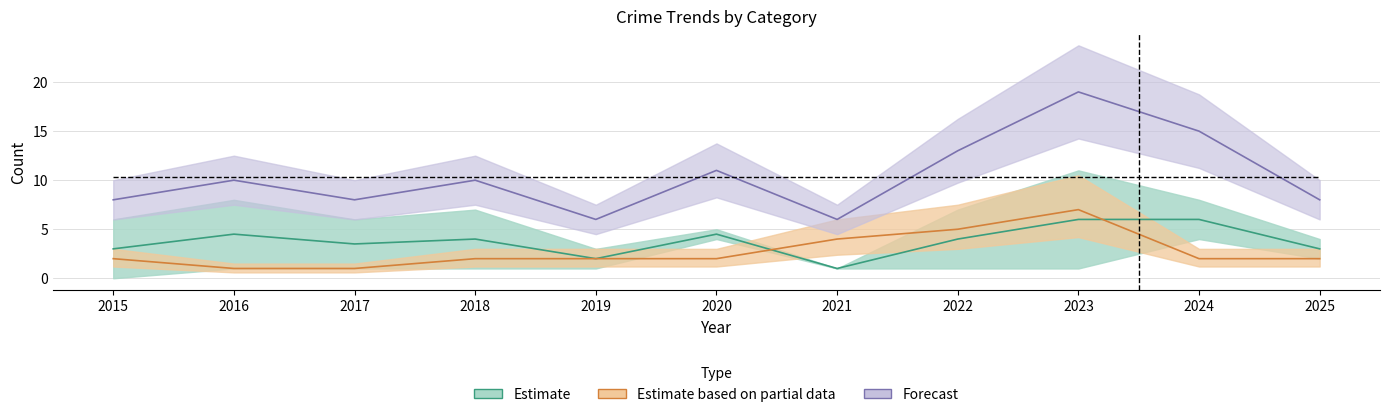

Rank the categories by Aggravated Battery value from lowest to highest.

2016, 2017, 2015, 2018, 2019, 2020, 2024, 2025, 2021, 2022, 2023